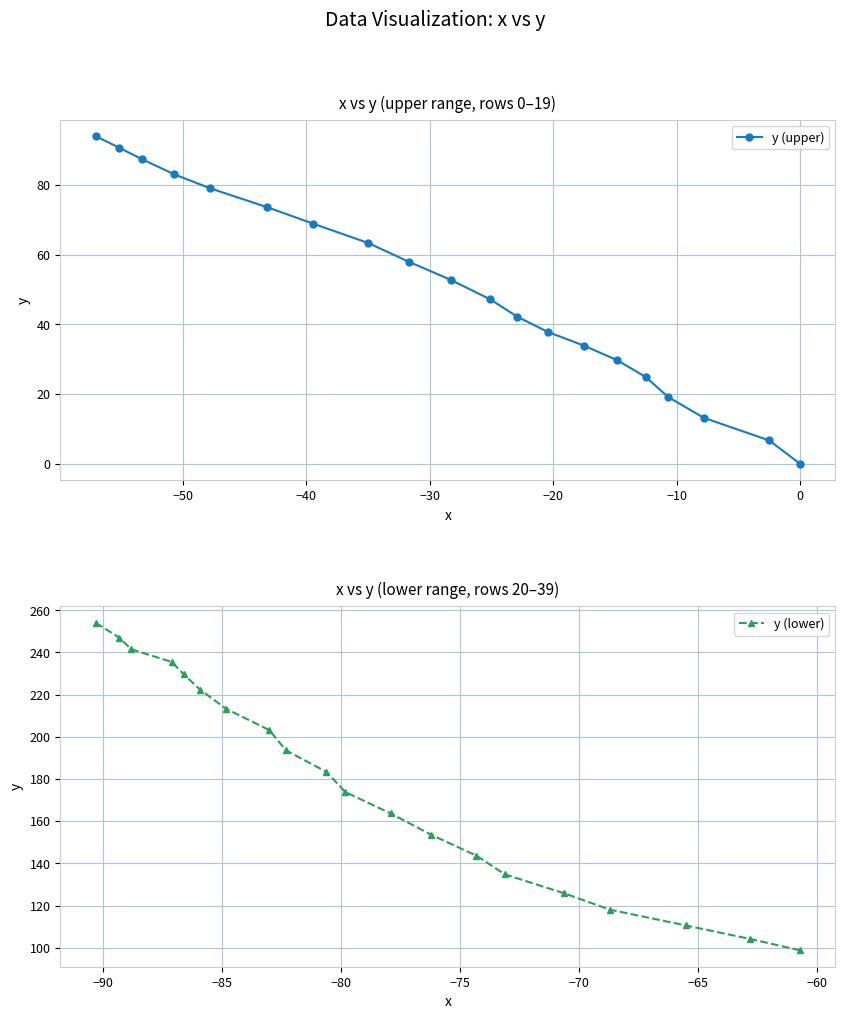

Reading left to right, extract all data points from this chart.

y (upper): 94.1	90.8	87.4	83.1	79.1	73.7	69.0	63.4	58.0	52.8	47.2	42.2	37.8	33.9	29.7	24.9	19.2	13.2	6.7	0.0
y (lower): 254.1	247.0	241.5	235.5	229.7	222.3	213.2	203.2	193.6	183.4	173.8	163.7	153.6	143.7	134.8	125.8	118.1	110.6	104.2	98.8